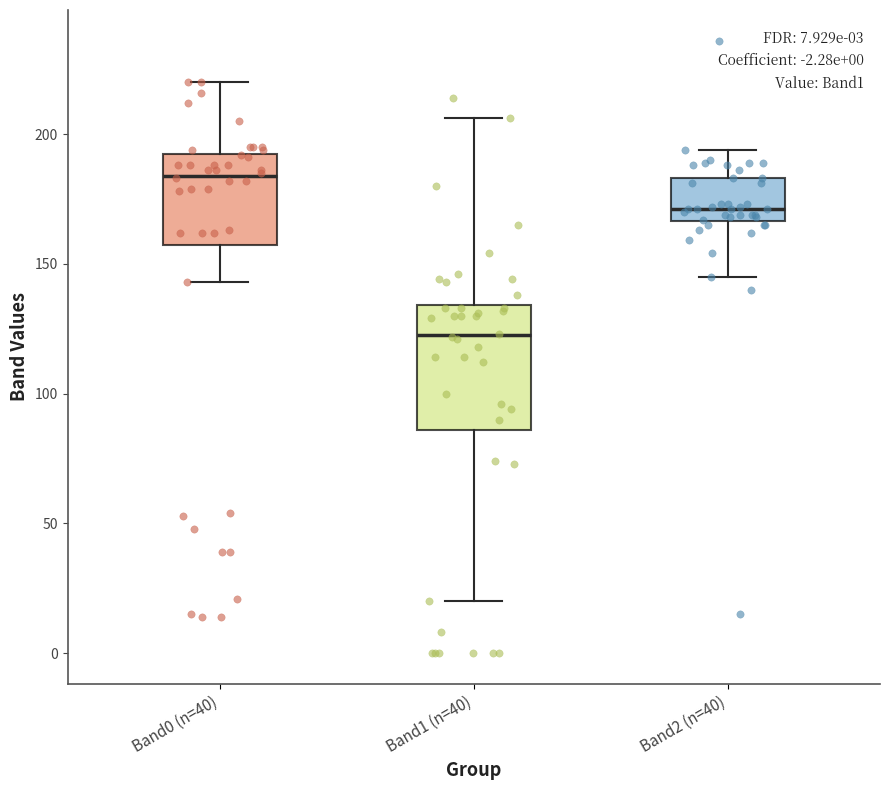

Which box is the tallest, from its lower edge to its upper edge?

Band1 (n=40)